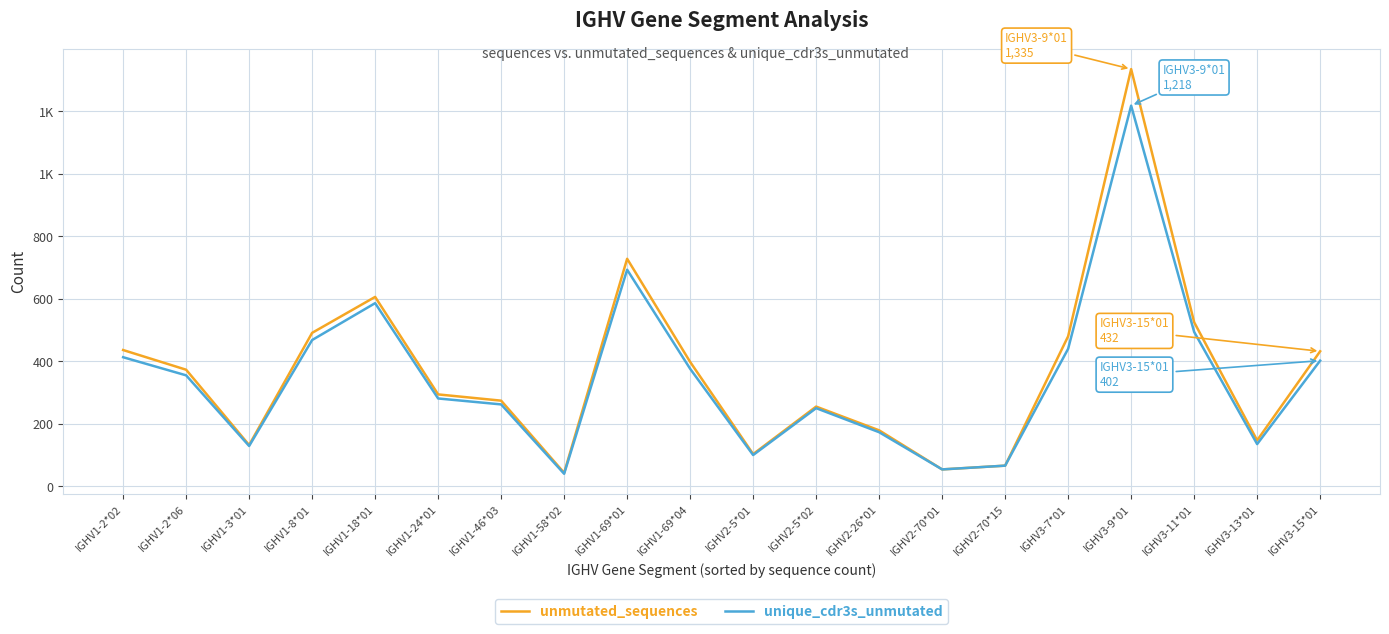

Which series has the widest spread of values?

unmutated_sequences